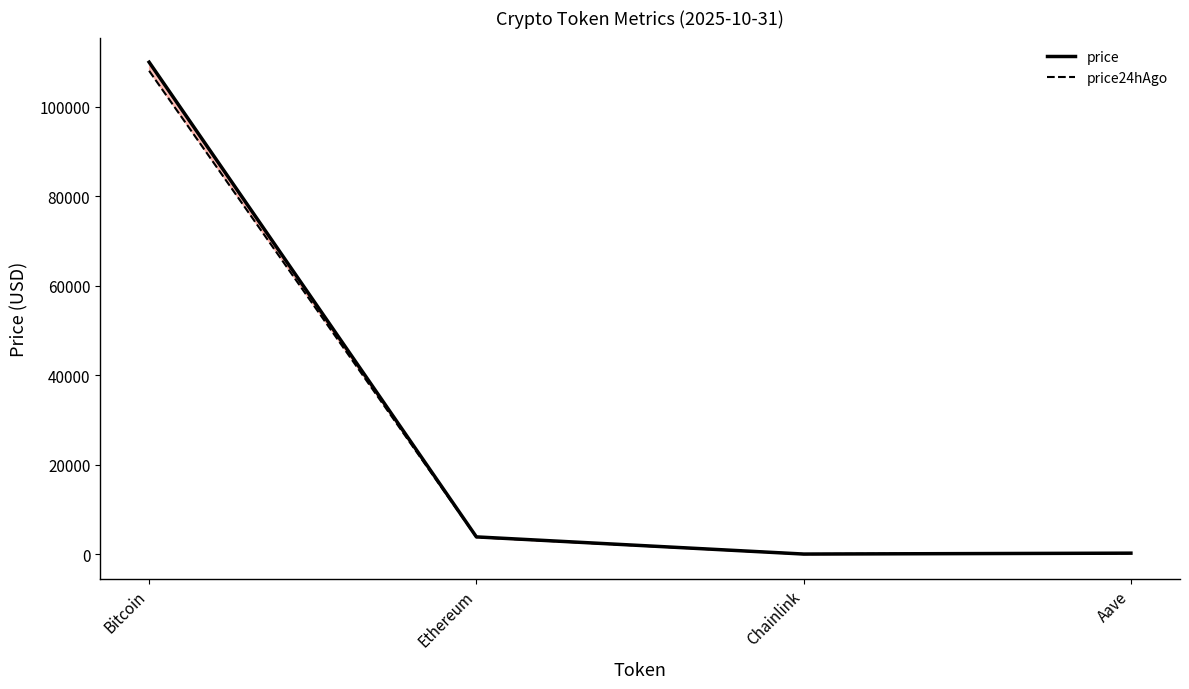

How many lines are shown in the chart?

2